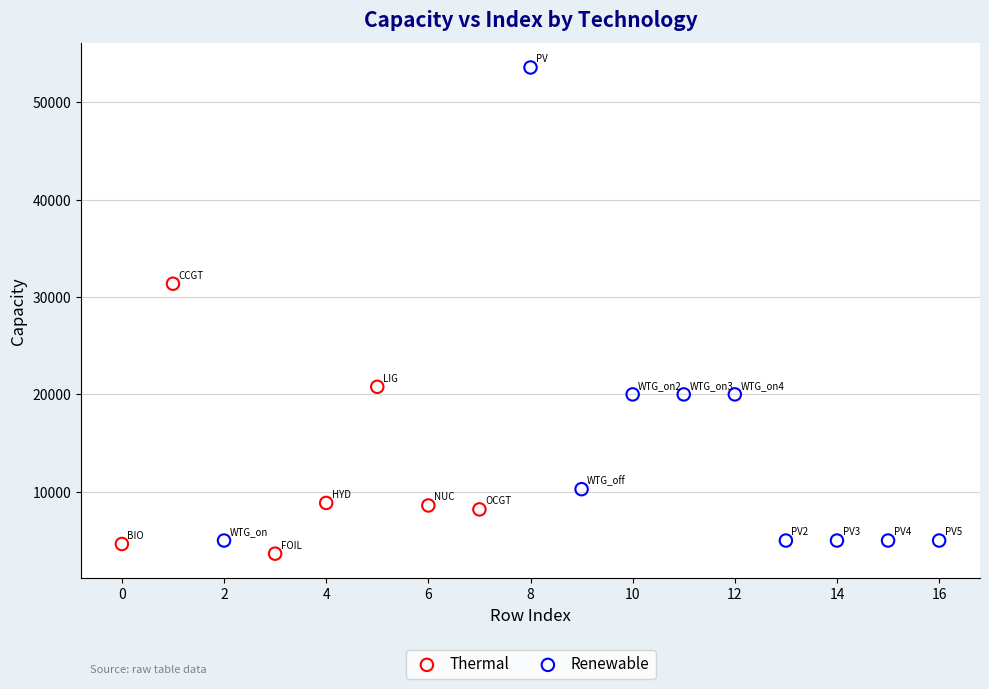

Which series has the largest Y range (max minus min)?

Renewable